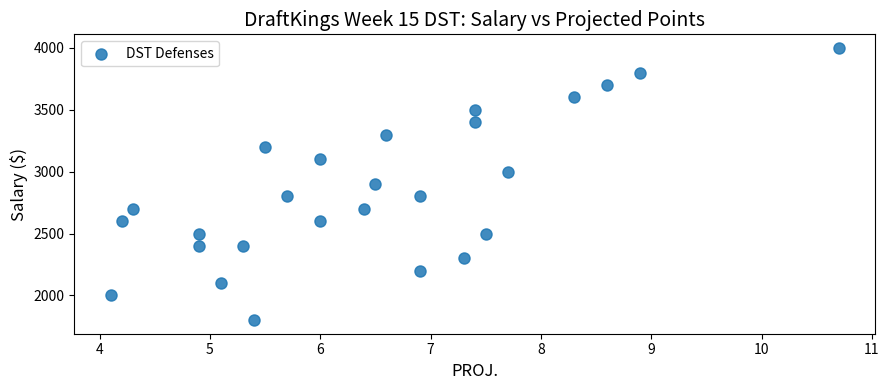

What is the range of Y values (max minus min)?

2200